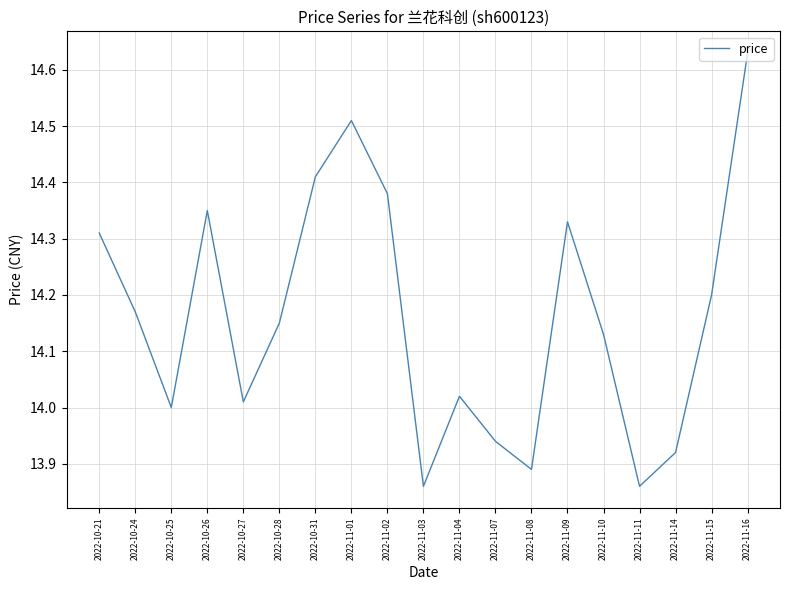

What position from the right is 2022-11-02?

11